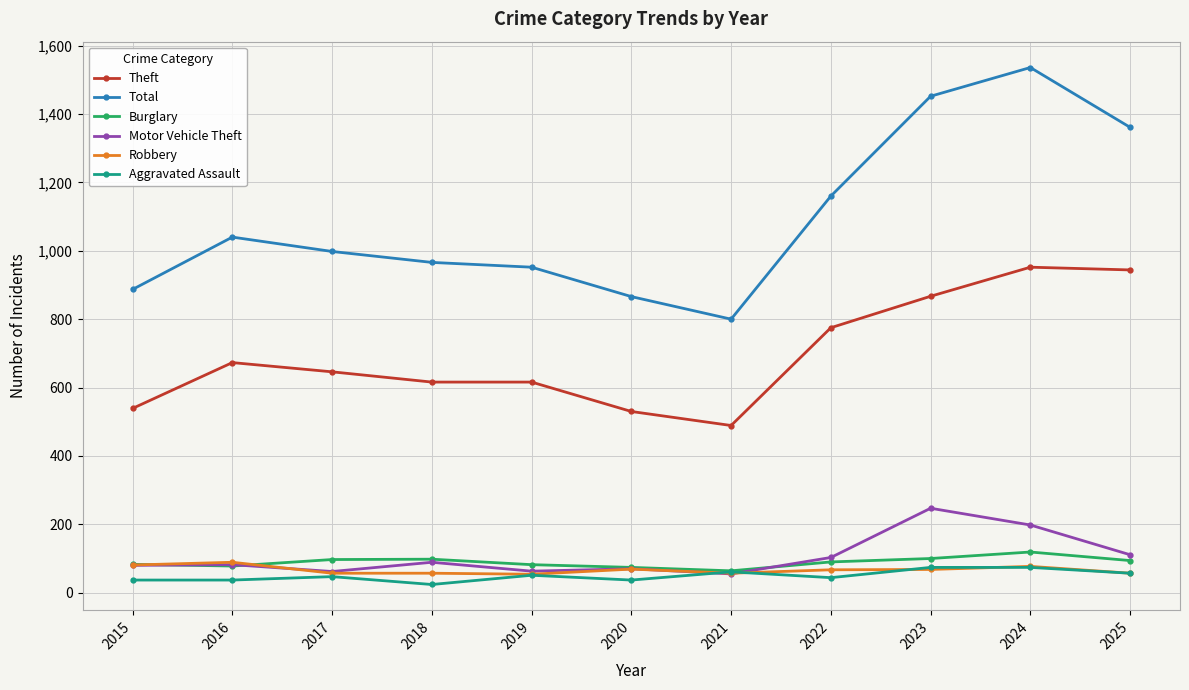

True or false: Theft and Aggravated Assault intersect in this chart.

False